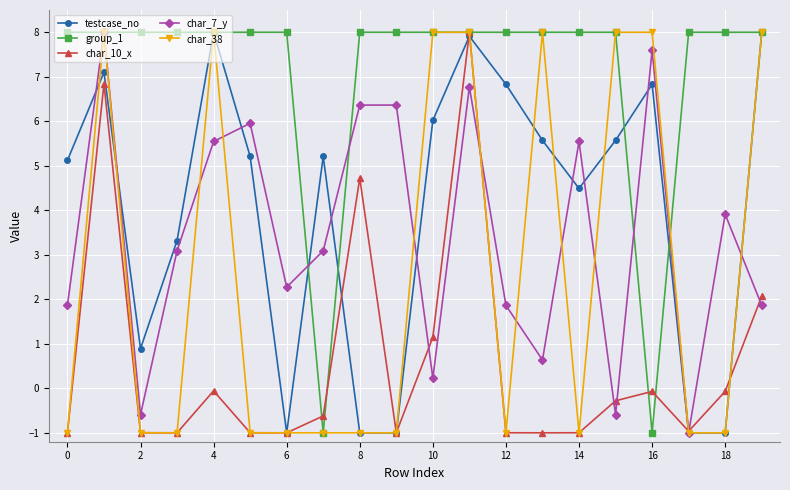

How many lines are shown in the chart?

5